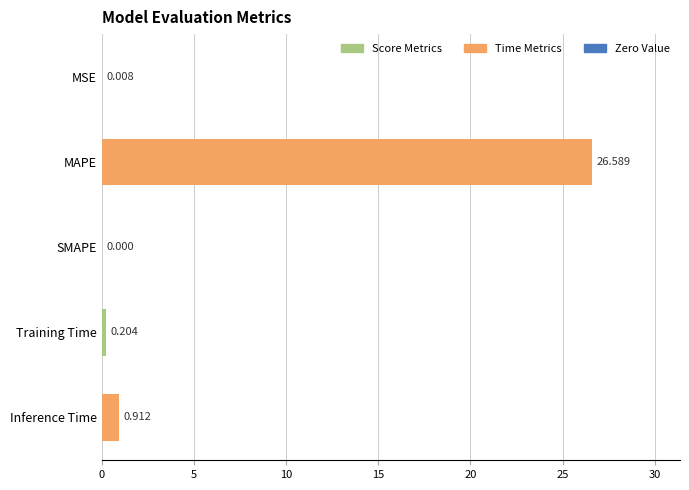

Count the number of values greater than 0.

4